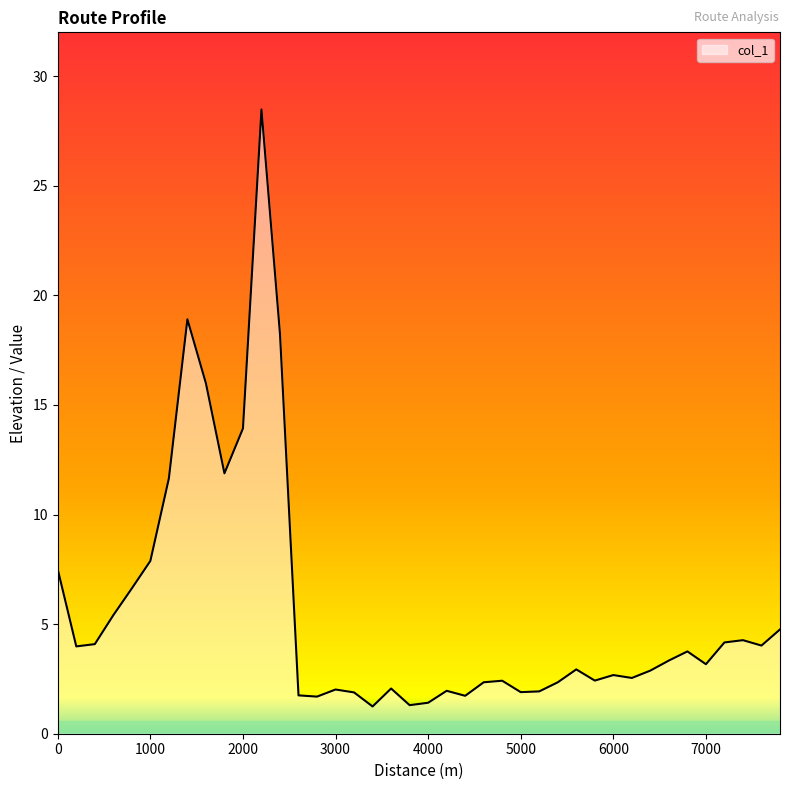

What is the greatest value displayed?

28.5